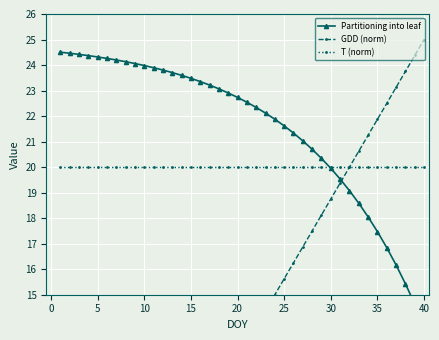

What is the sum of all GDD (norm) values?

512.5